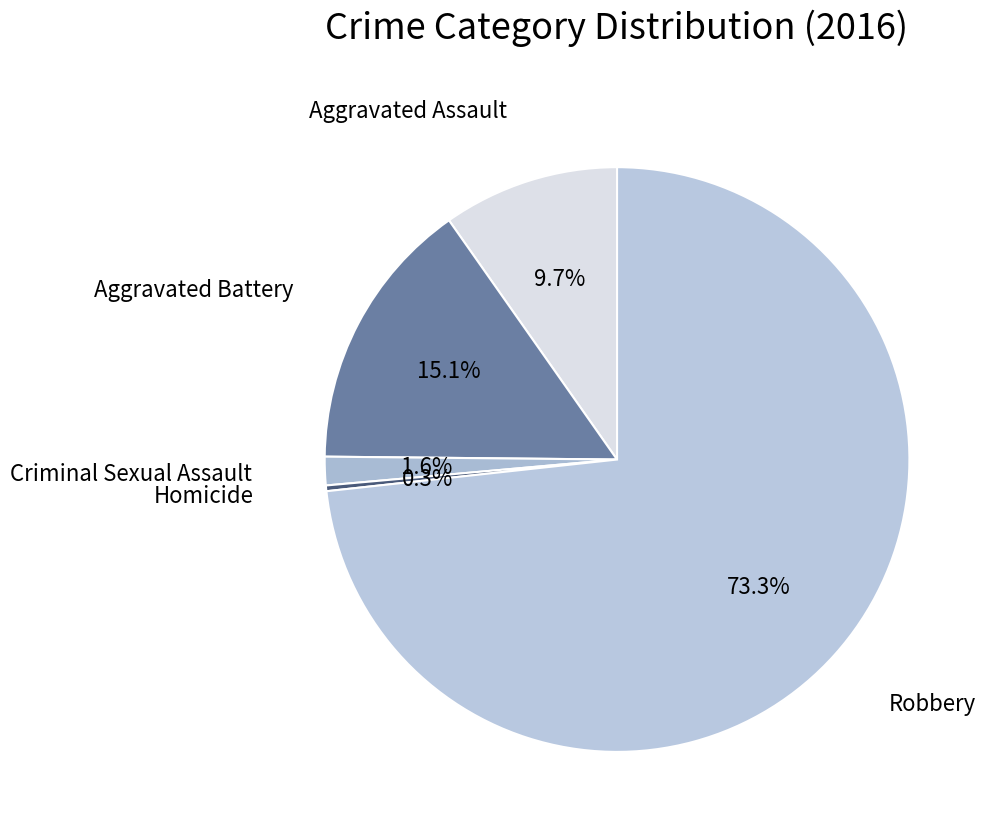

Which slice is the largest?

Robbery